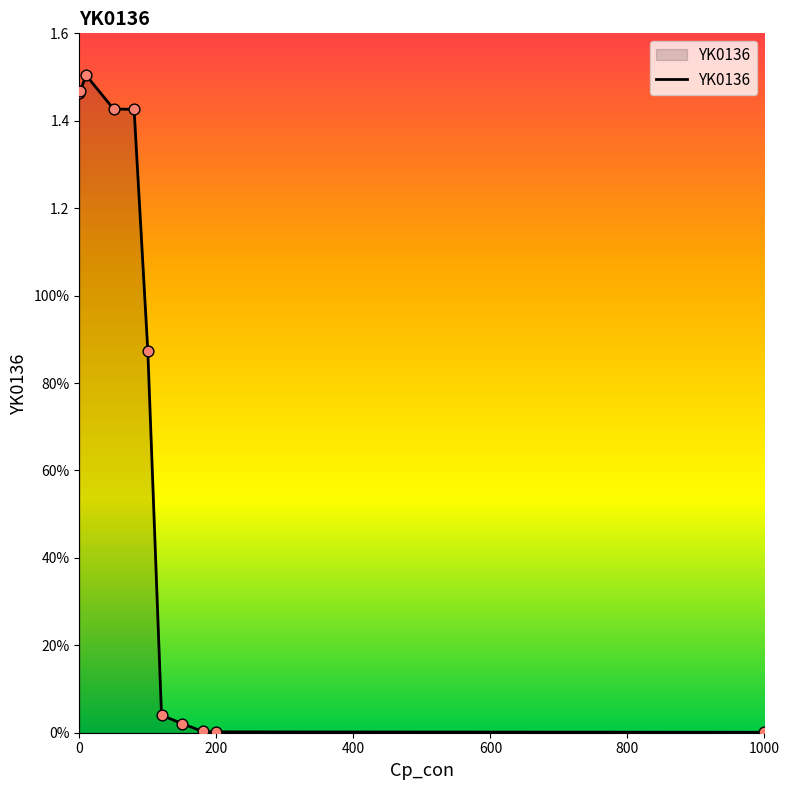

Does the chart have visible grid lines?

No